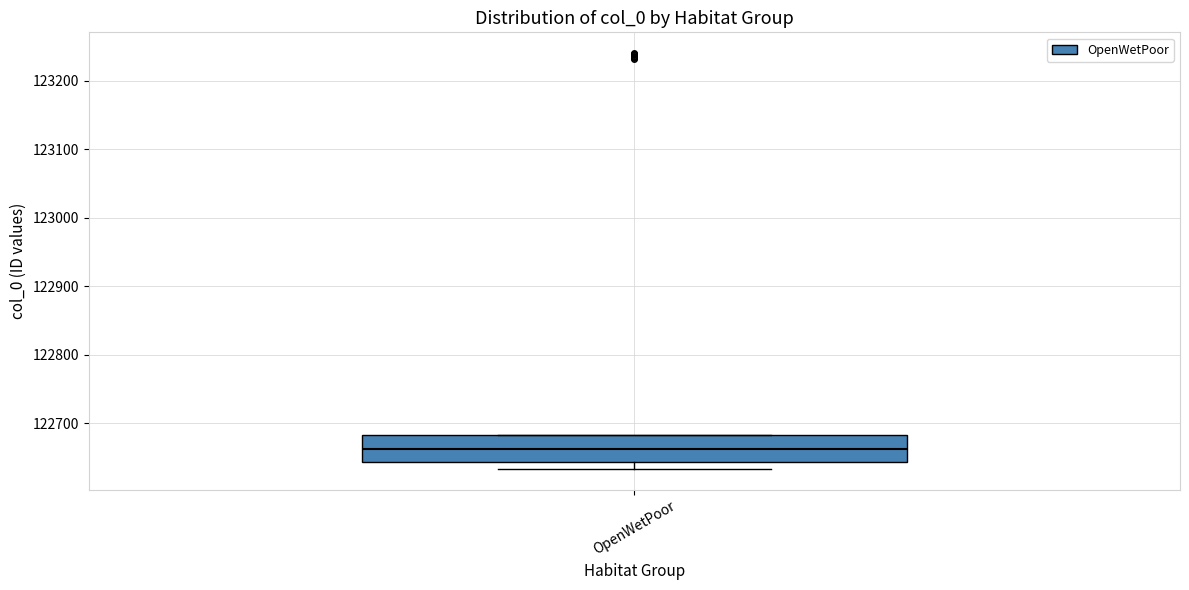

Read this box plot against the y-axis: the position of the median line, the range covered by the box, and the ends of both whiskers. The values are not printed on the chart, so give them approximately, as read against the axis.

median 122660, box 122640 to 122680, whiskers 122630 to 122680